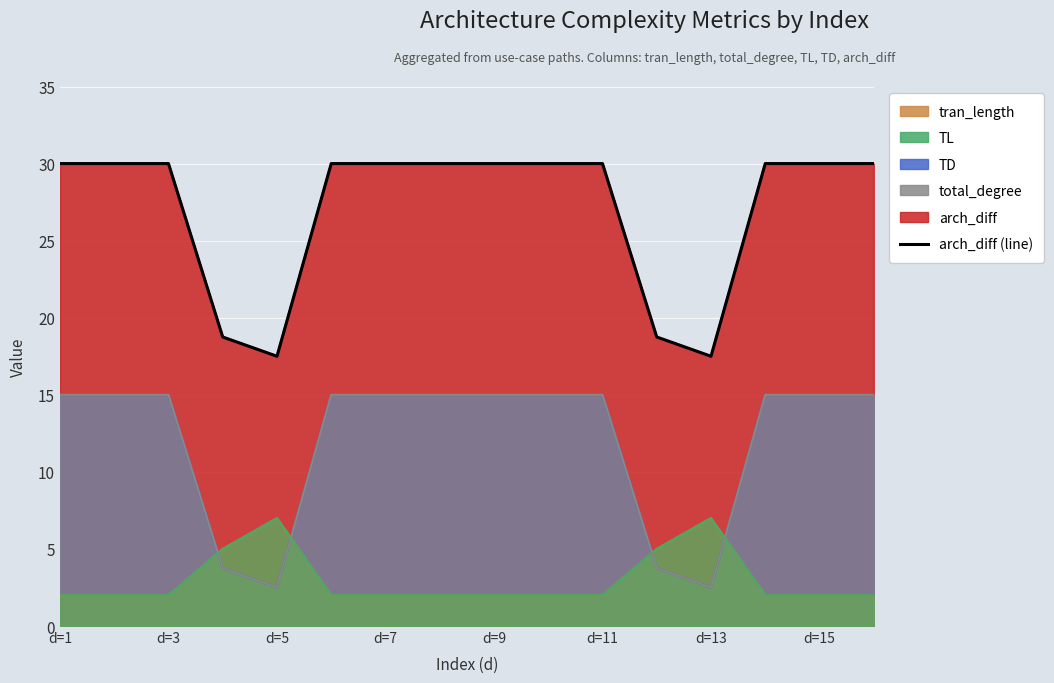

At which label is the value closest to 23?

d=7